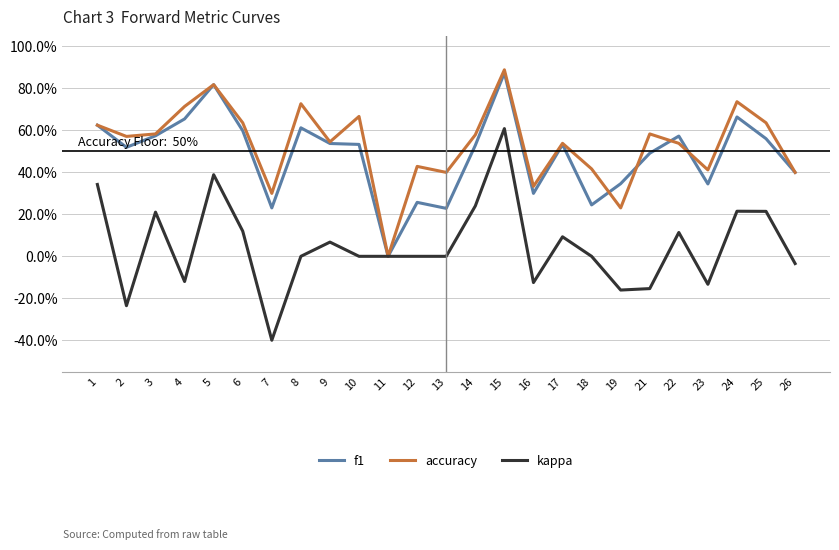

What is the difference between the f1 values at 21 and 19?

0.1